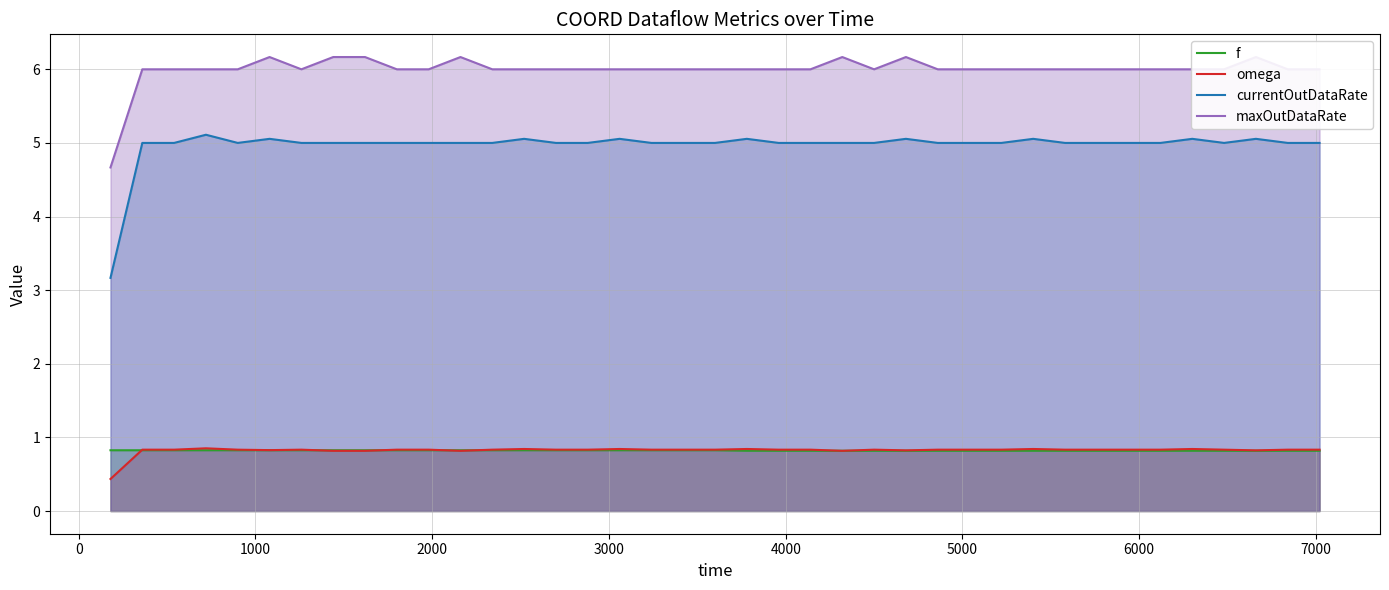

True or false: currentOutDataRate and f cross at least once.

False